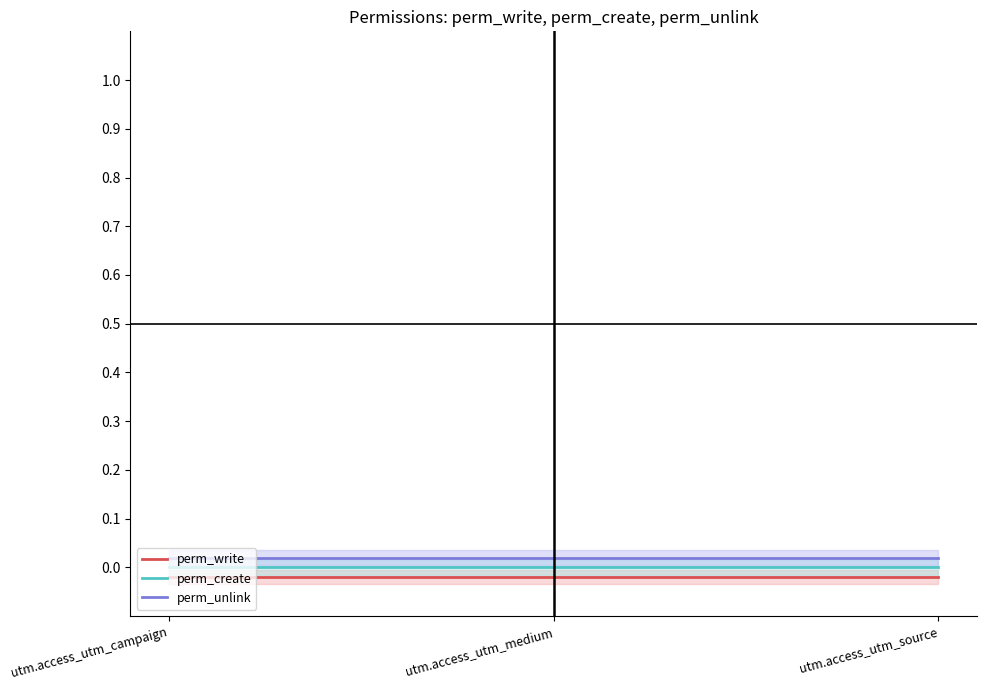

Which series has the widest spread of values?

perm_write